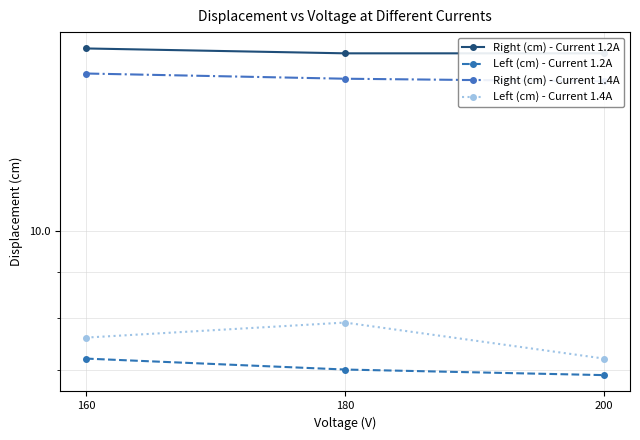

How many series are shown in this chart?

4